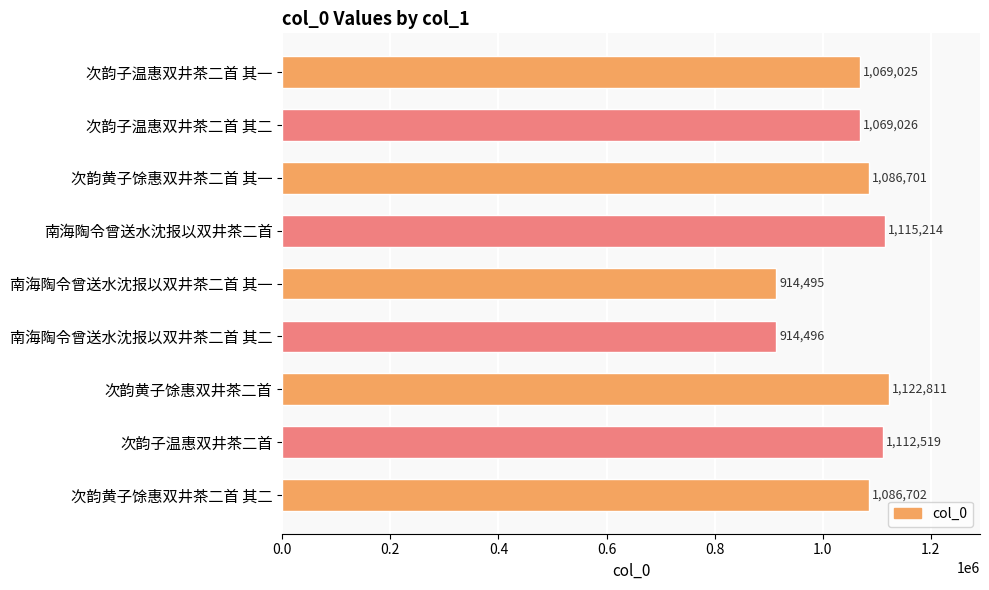

At which label is the value closest to 1018653?

次韵子温惠双井茶二首 其一